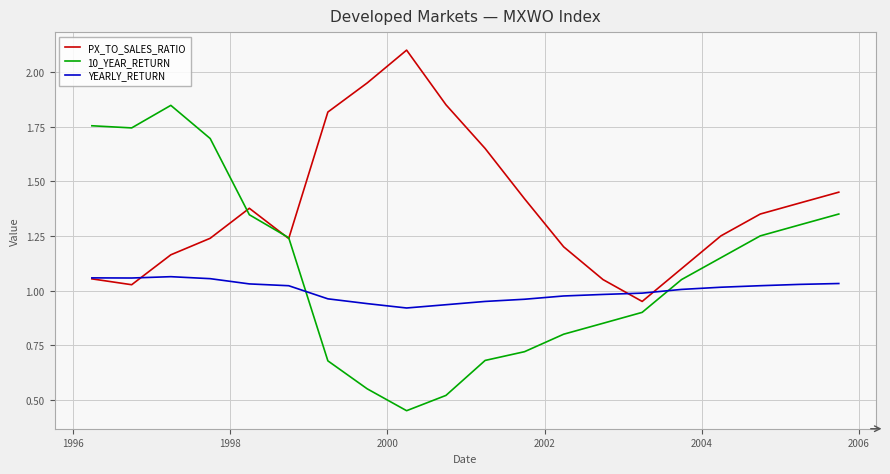

Which series has the widest spread of values?

10_YEAR_RETURN